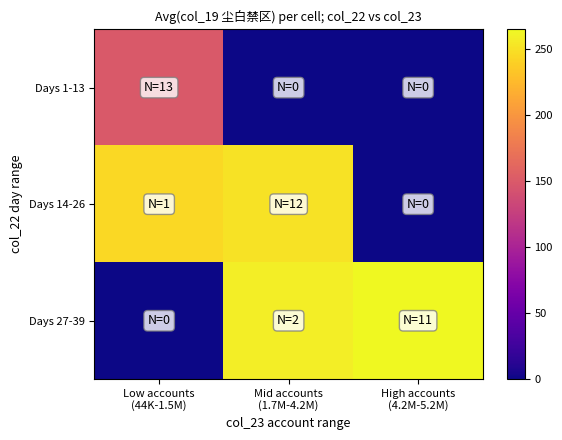

How many distinct data groups are displayed?

3